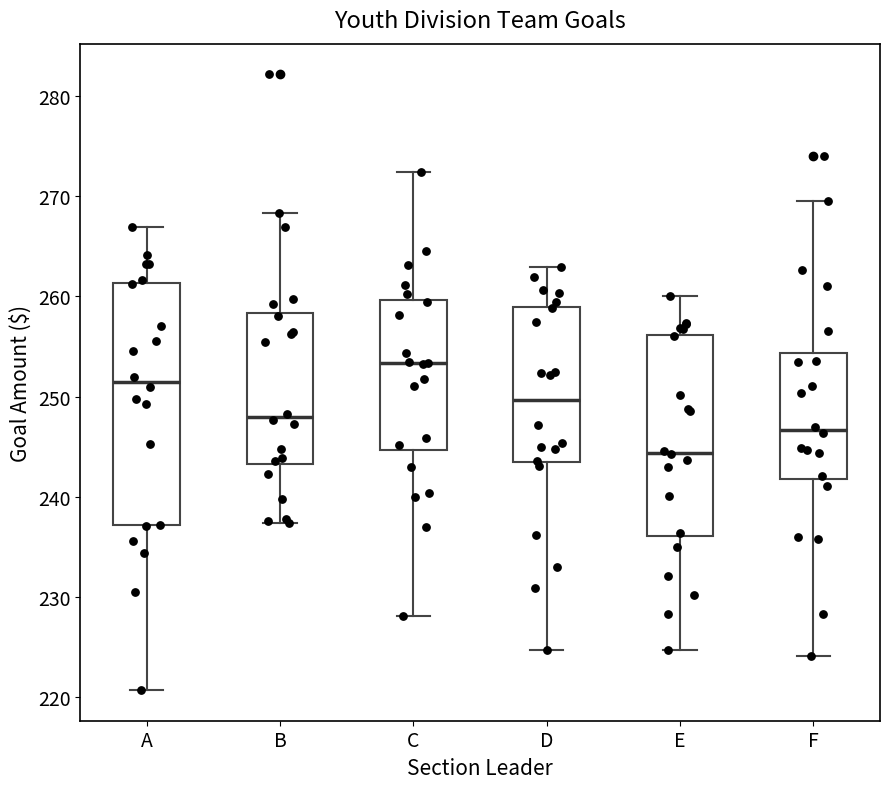

Reading left to right, transcribe this box plot: for each box, give where its median line is, the range the box spans, and where its two whiskers end, as read against the y-axis. The values are not printed on the chart, so give them approximately, as read against the axis.

A: median 251, box 237 to 261, whiskers 221 to 267
B: median 248, box 243 to 258, whiskers 237 to 268
C: median 253, box 245 to 260, whiskers 228 to 272
D: median 250, box 243 to 259, whiskers 225 to 263
E: median 244, box 236 to 256, whiskers 225 to 260
F: median 247, box 242 to 254, whiskers 224 to 269